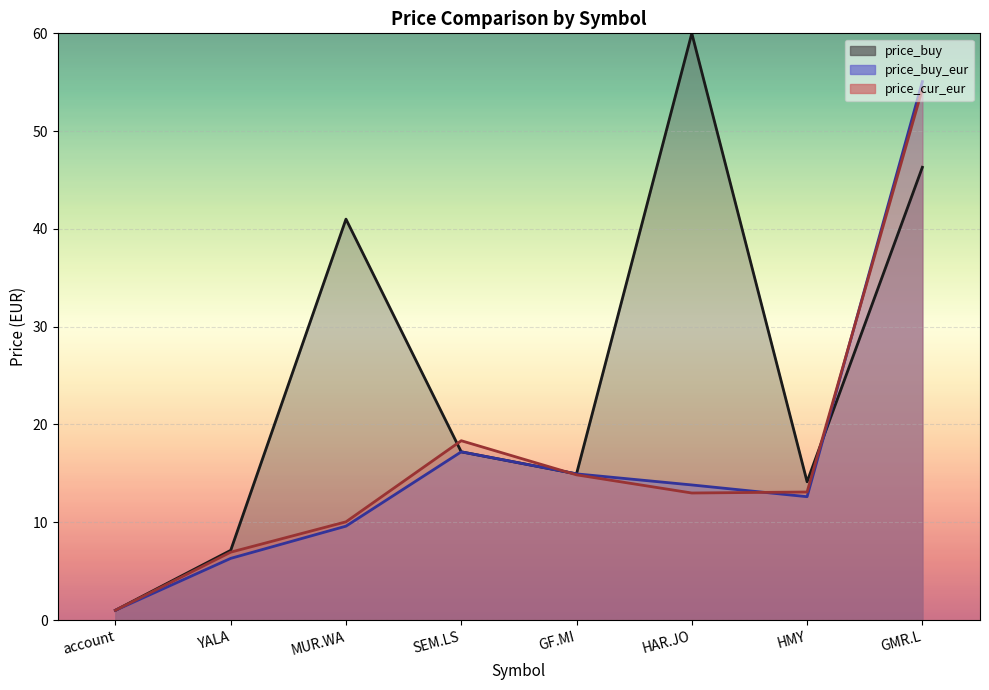

What is the difference between the price_buy_eur values at GF.MI and HMY?

2.3